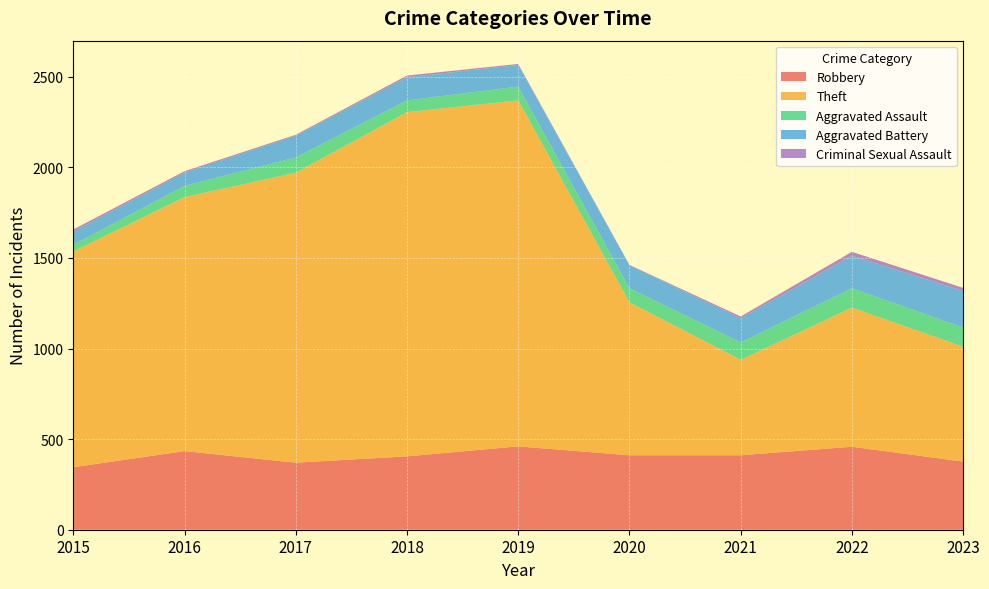

Reading left to right, transcribe all the data shown in this chart.

Robbery: 2015=345	2016=434	2017=370	2018=405	2019=460	2020=411	2021=411	2022=458	2023=376
Theft: 2015=1191	2016=1402	2017=1601	2018=1900	2019=1910	2020=844	2021=527	2022=768	2023=634
Aggravated Assault: 2015=37	2016=62	2017=84	2018=65	2019=76	2020=78	2021=96	2022=107	2023=106
Aggravated Battery: 2015=73	2016=73	2017=120	2018=128	2019=119	2020=127	2021=133	2022=180	2023=202
Criminal Sexual Assault: 2015=11	2016=8	2017=5	2018=9	2019=6	2020=2	2021=10	2022=21	2023=17